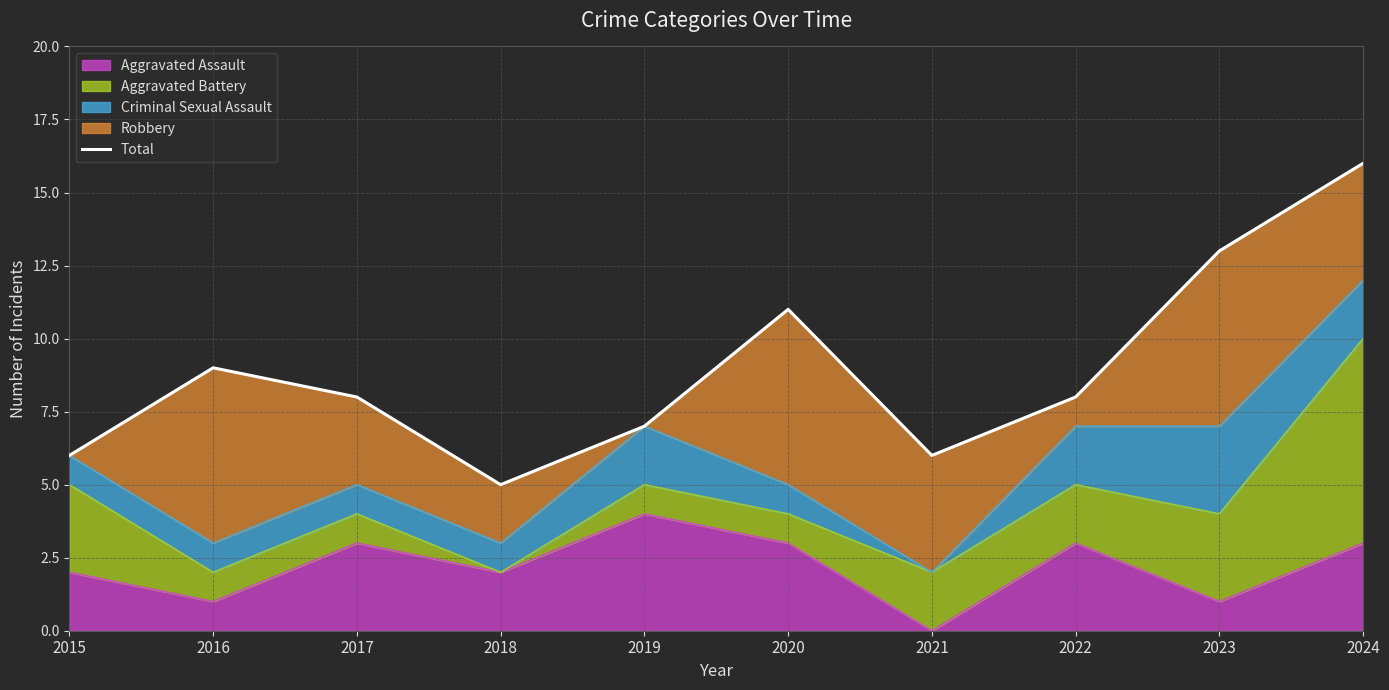

Is it true that the value at 2021 is 6?

True